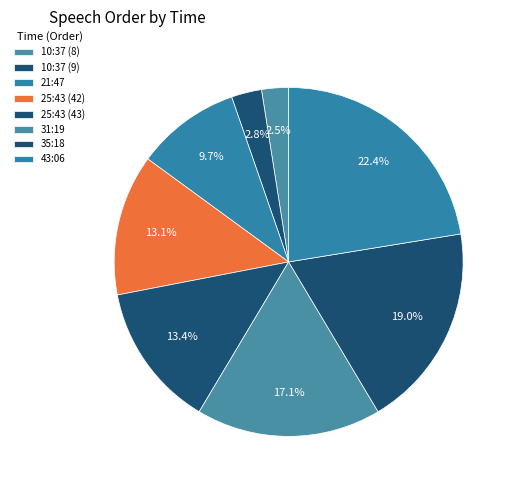

How many segments does this pie chart have?

8